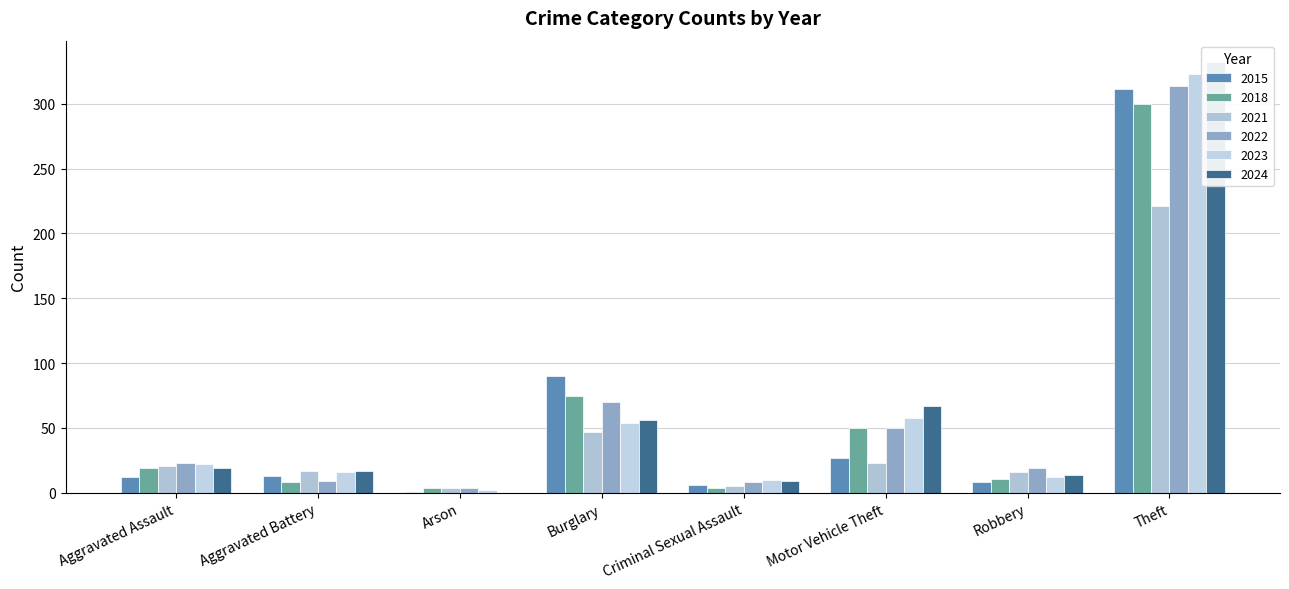

At which label is 2021 closest to 177?

Theft